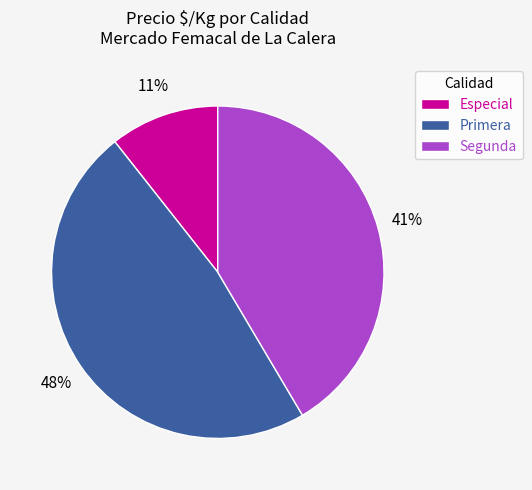

What is the largest slice in the pie chart?

Primera